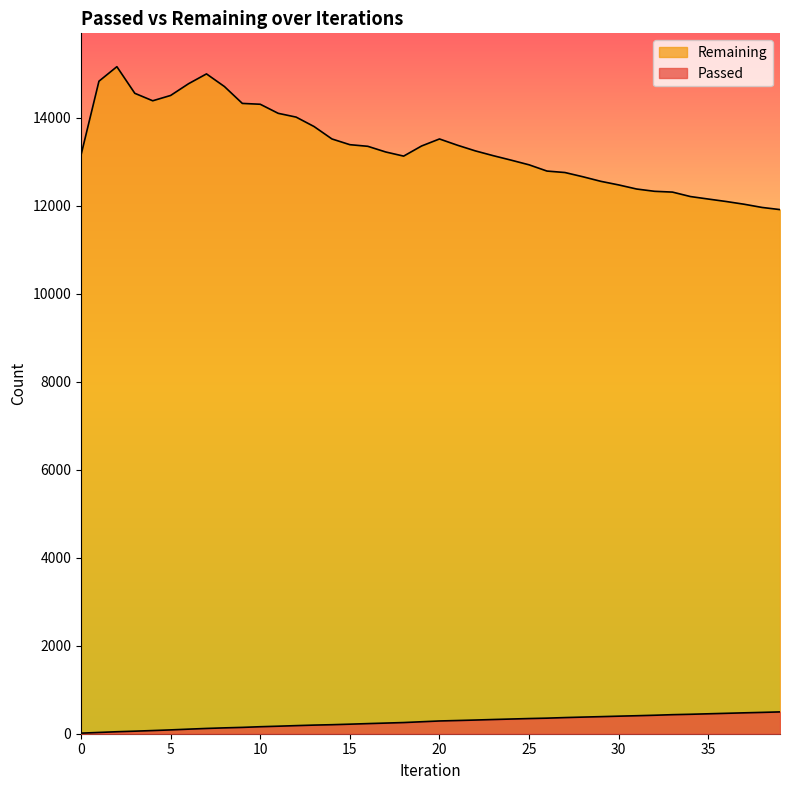

What are all the series names shown in the legend?

Passed, Remaining